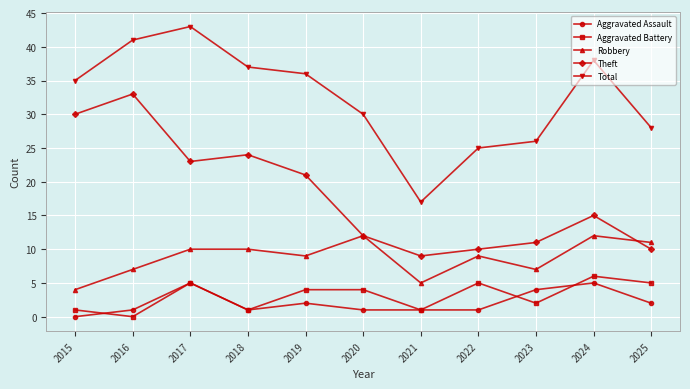

What is the total value across all series at 2017?

86